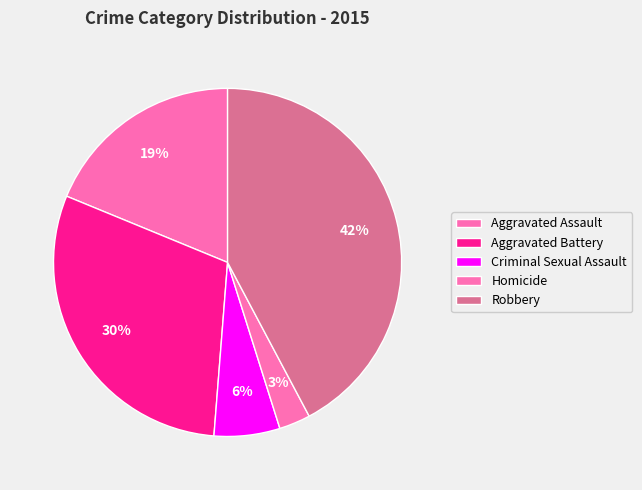

To the nearest percent, what is the average slice percentage?

20%